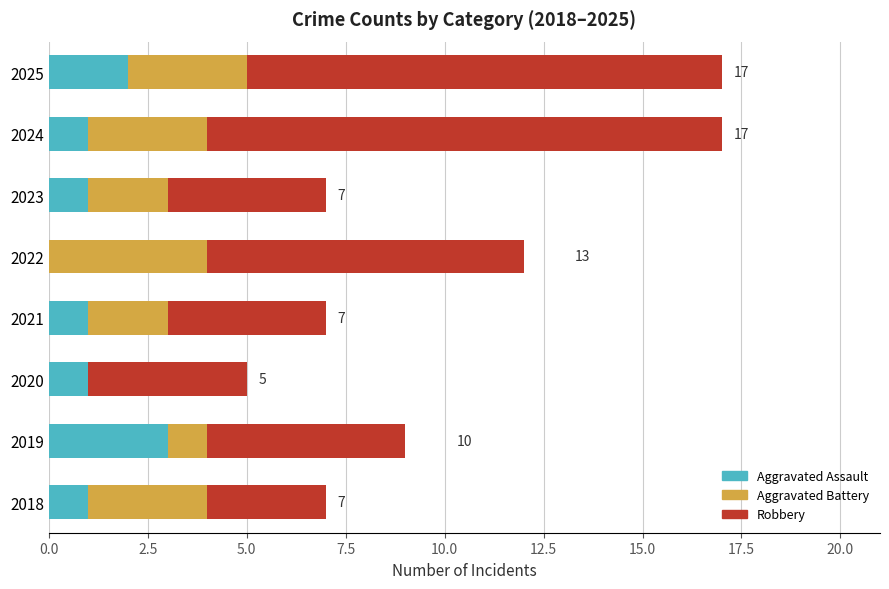

What is the total value across all series at 2021?

7